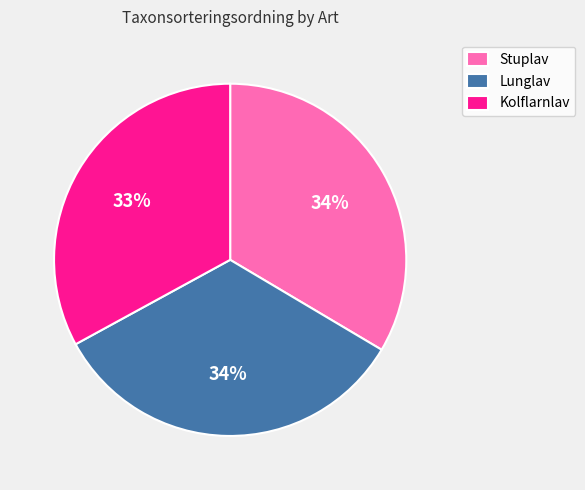

Is the sum of Stuplav and Kolflarnlav greater than half?

Yes